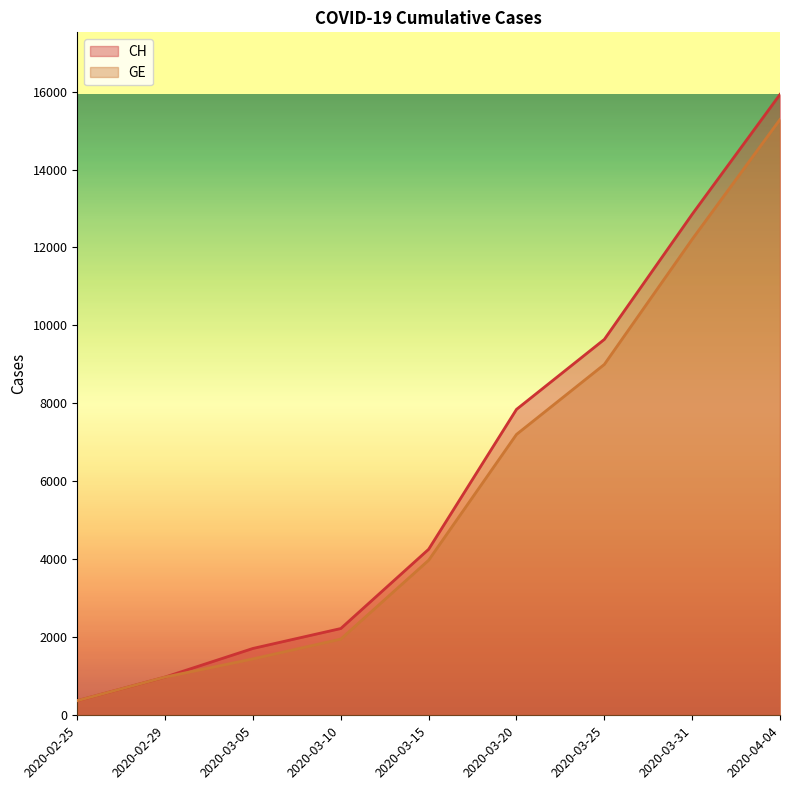

How many data points in GE are less than 3978?

4